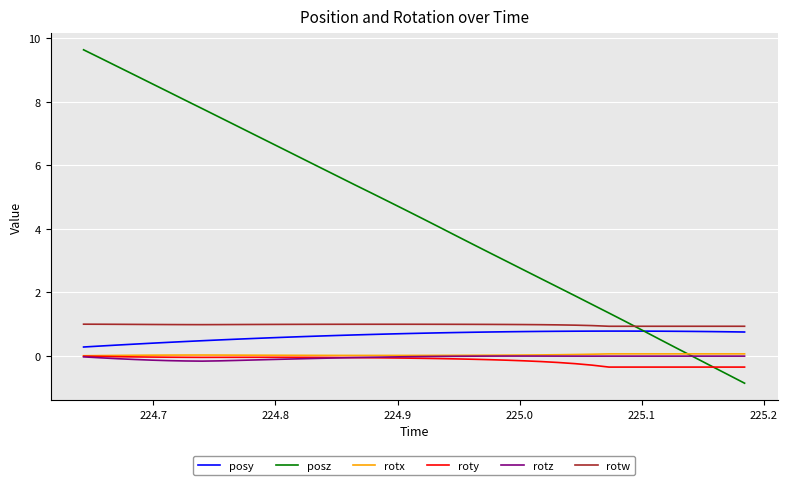

Which series has the largest range (max minus min)?

posz